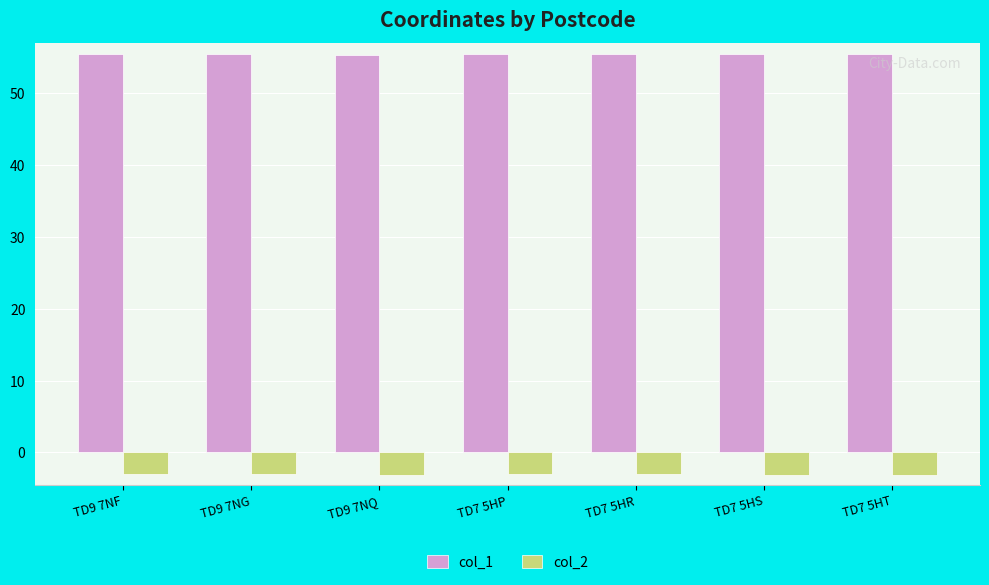

What are all the series names shown in the legend?

col_1, col_2